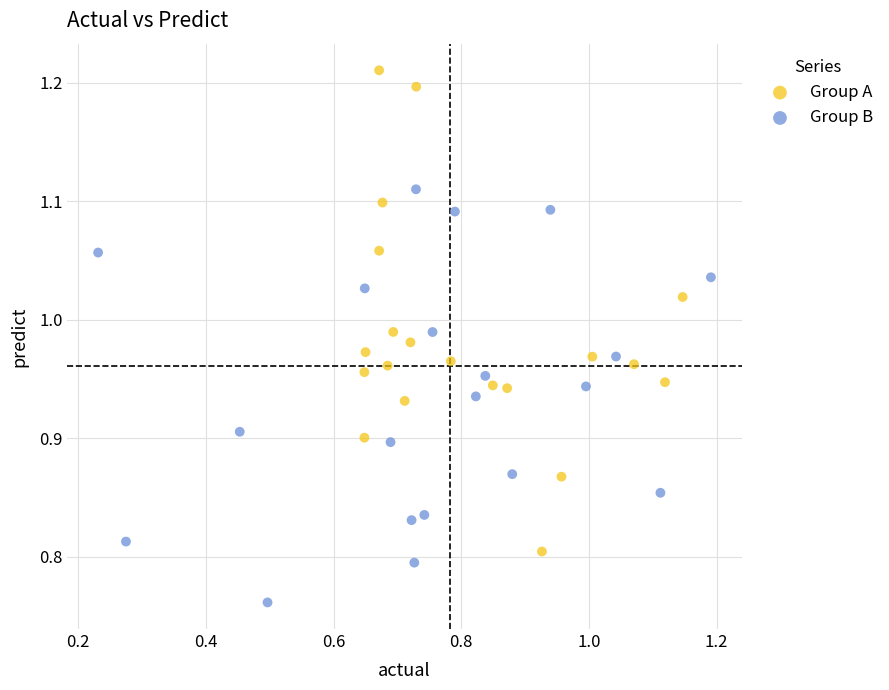

Which series contains the lowest Y value?

Group B